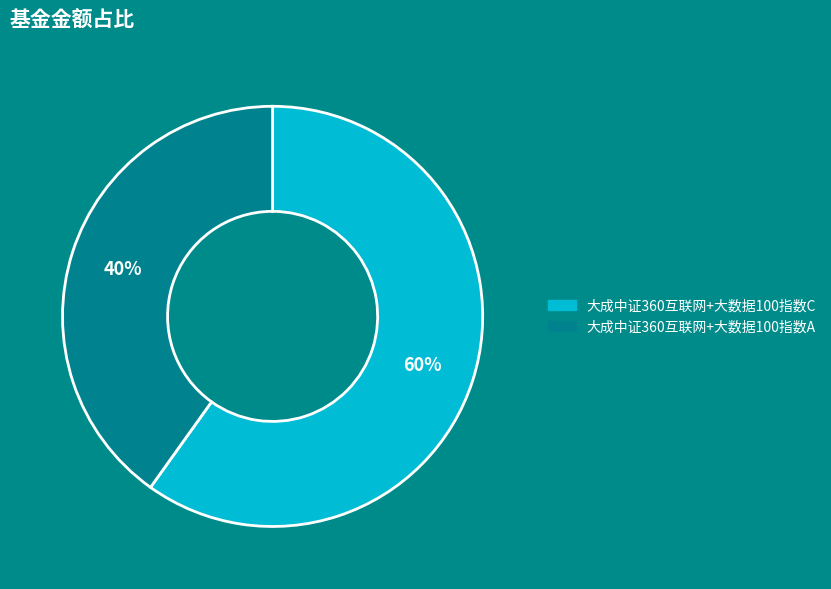

True or false: 大成中证360互联网+大数据100指数A accounts for 30% of the total.

False